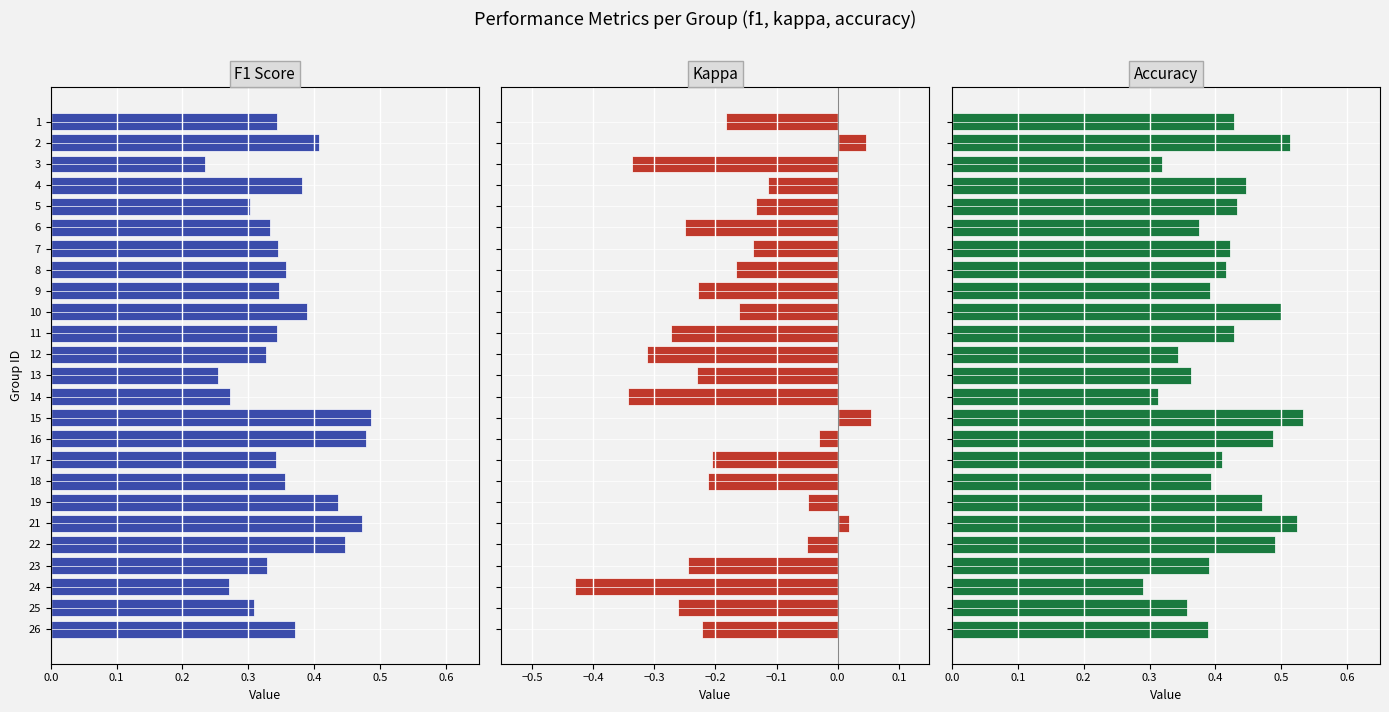

What are all the series names shown in the legend?

f1, kappa, accuracy